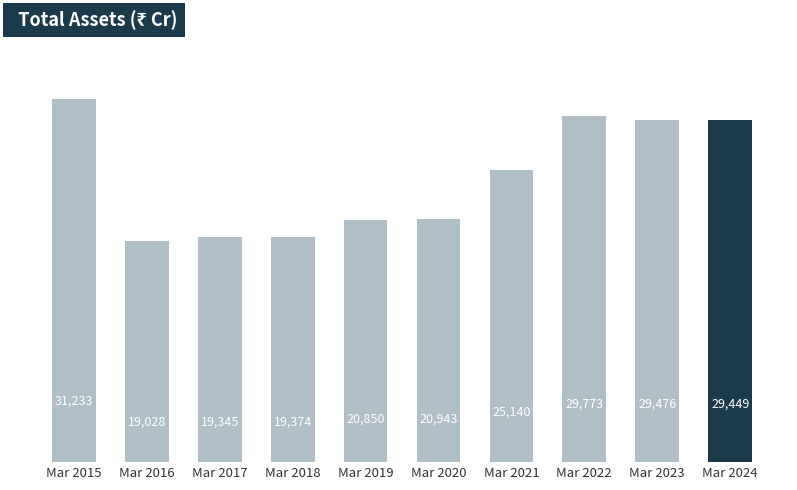

Reading right to left, what are all the values shown in this chart?

Mar 2024=29449	Mar 2023=29476	Mar 2022=29773	Mar 2021=25140	Mar 2020=20943	Mar 2019=20850	Mar 2018=19374	Mar 2017=19345	Mar 2016=19028	Mar 2015=31233